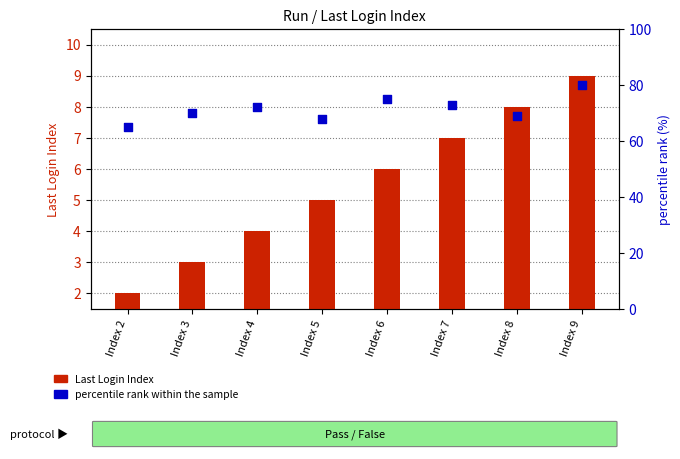

Which series has the largest total across all categories?

percentile rank within the sample